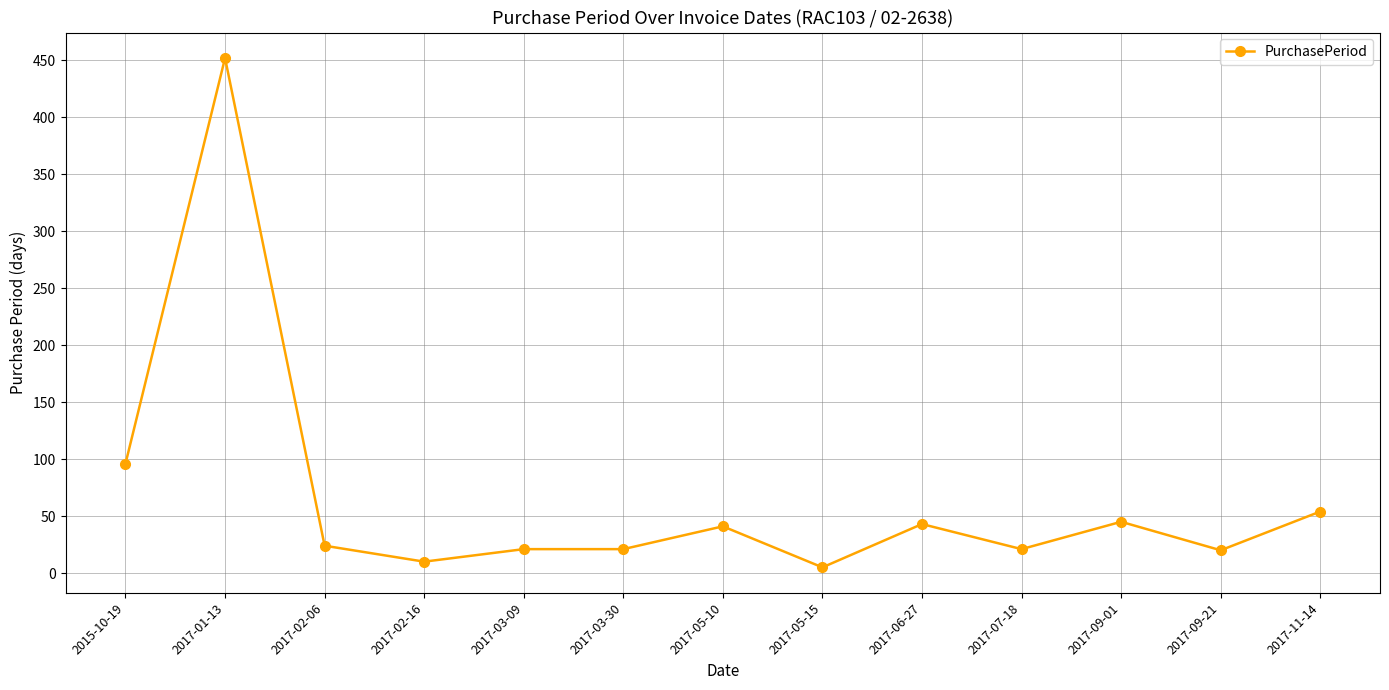

What is the approximate value at 2015-10-19?

96